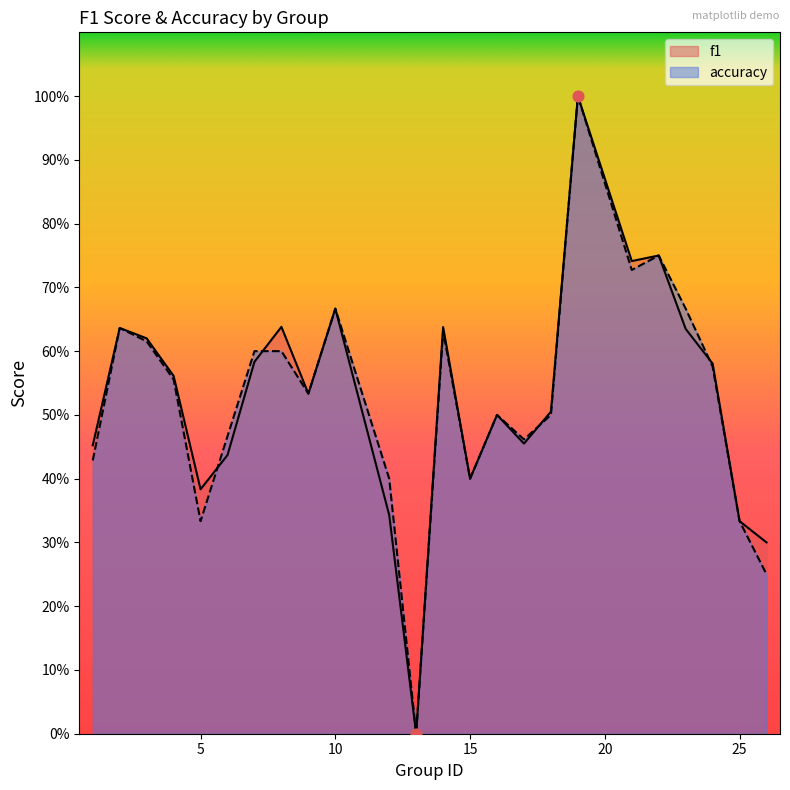

At how many categories does at least one series exceed 0?

23